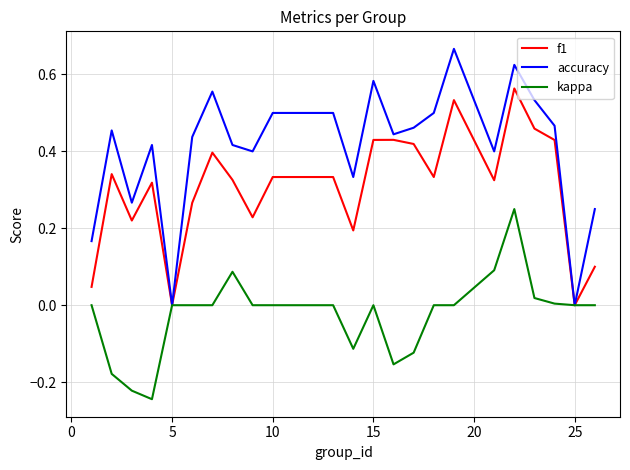

Which series has the largest range (max minus min)?

accuracy